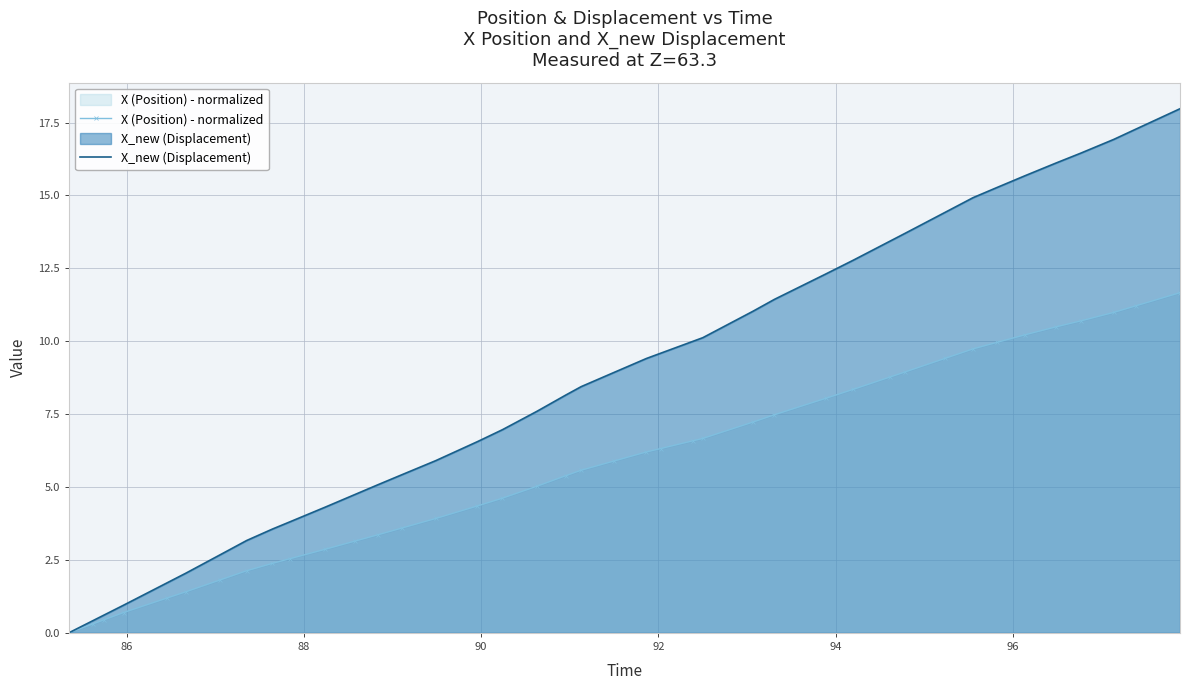

Does the chart have visible grid lines?

Yes